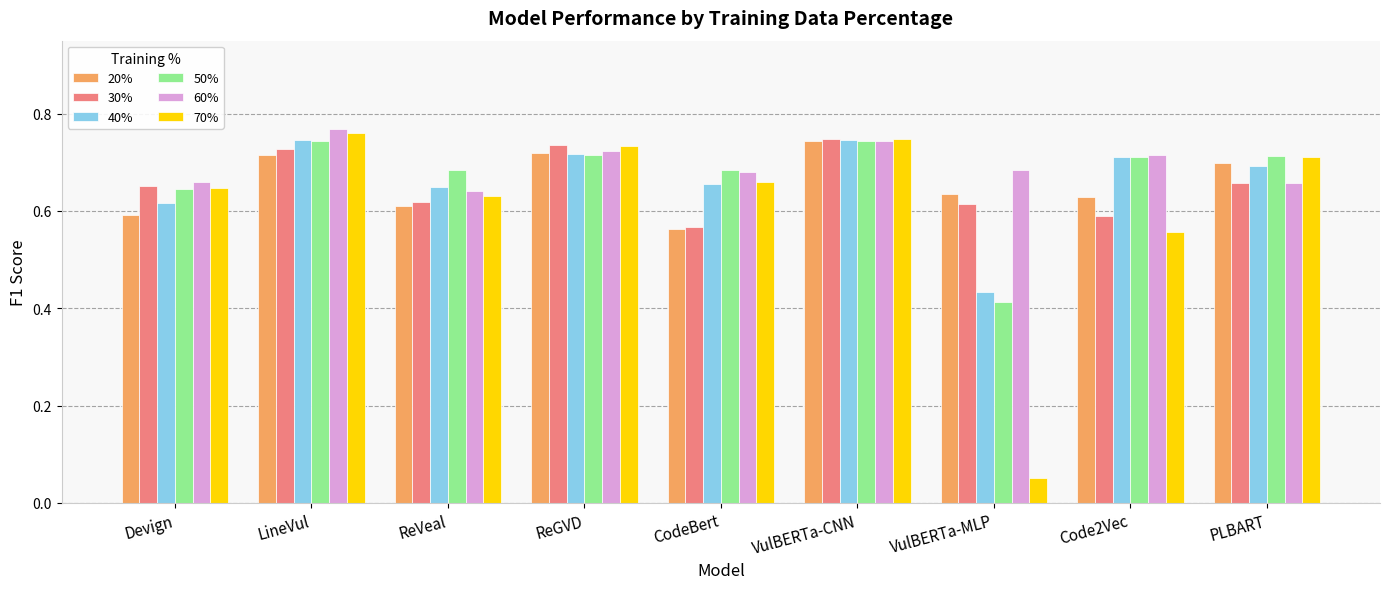

How many 30% values are between 0 and 1?

9